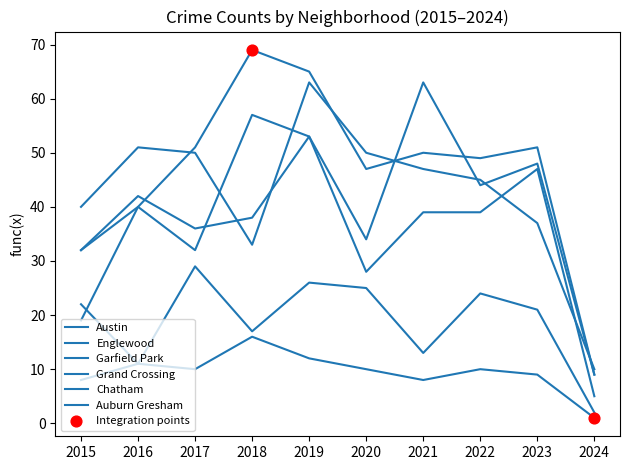

What is the total value across all series at 2017?

208